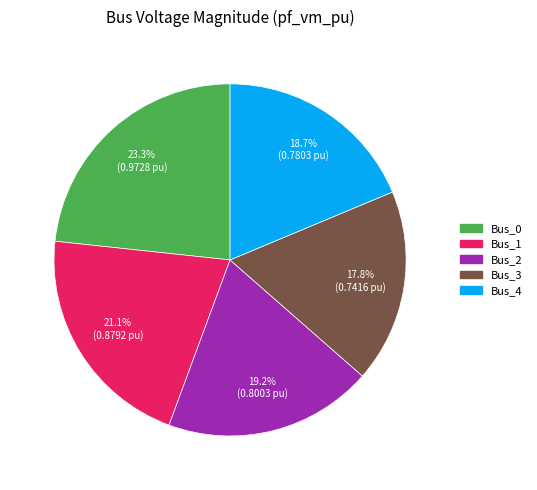

Combined, do Bus_1 and Bus_0 account for over 50%?

No